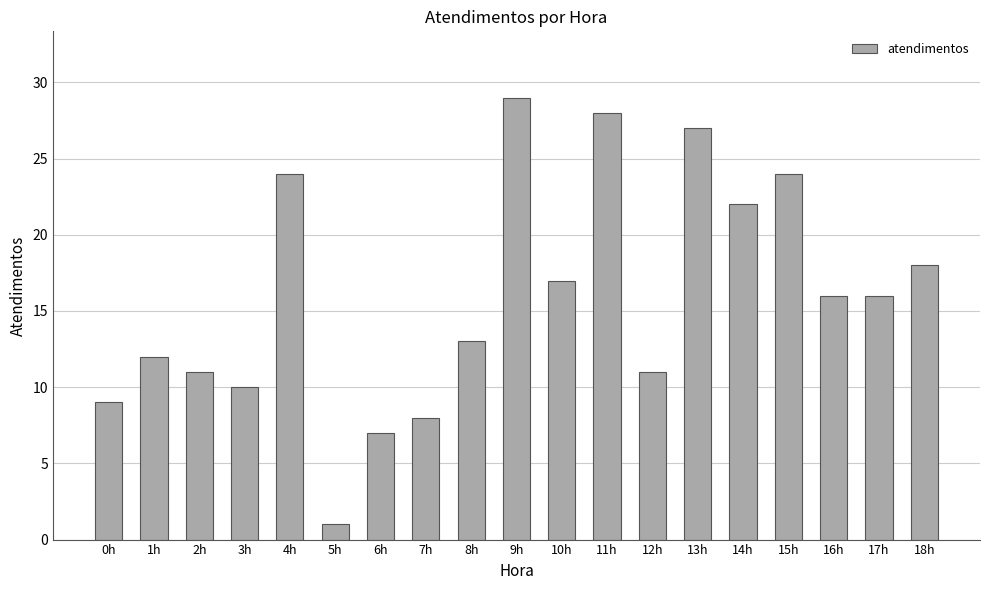

Between 3h and 7h, which is larger?

3h